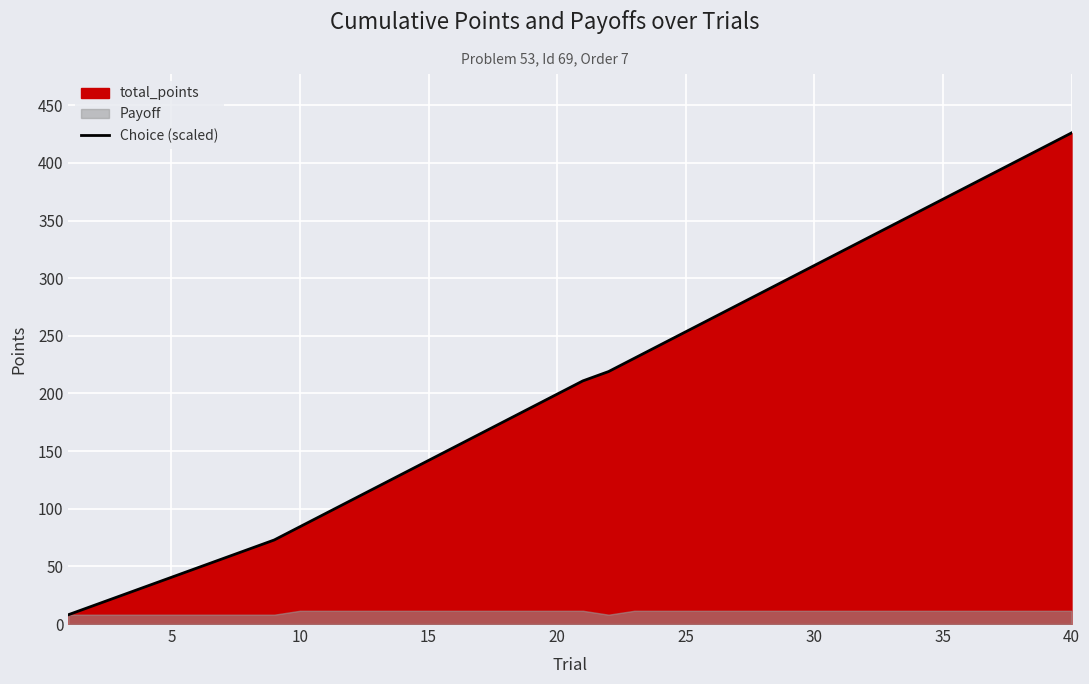

The value of Choice (scaled) at 30 is 311.0. True or false?

True